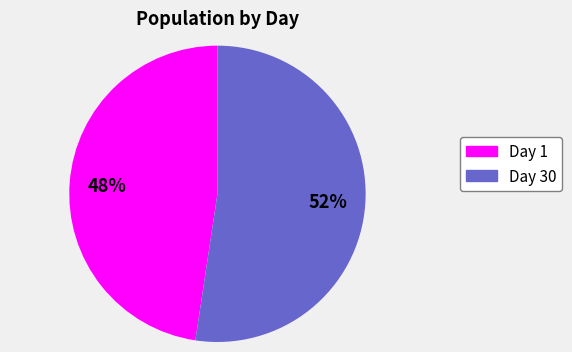

Combined, do Day 1 and Day 30 account for over 50%?

Yes